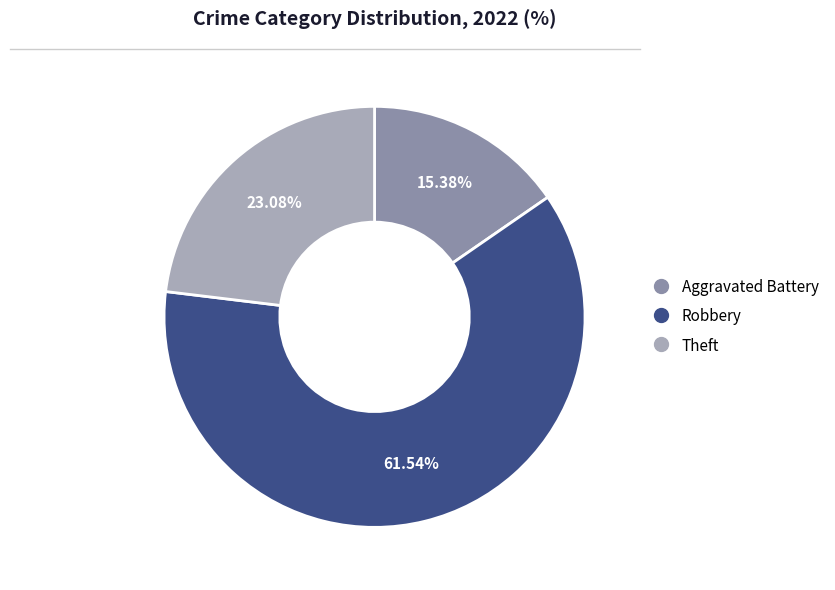

Is there a majority slice in this chart?

Yes